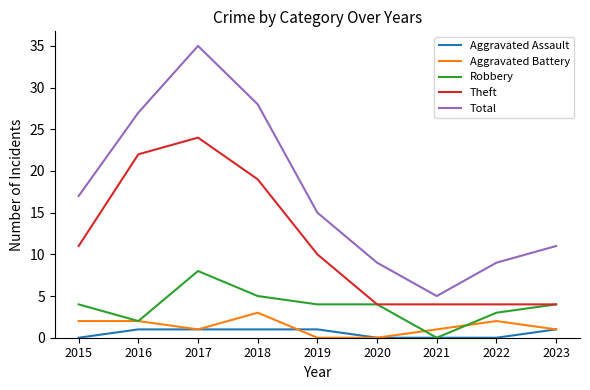

What is the total value across all series at 2016?

54